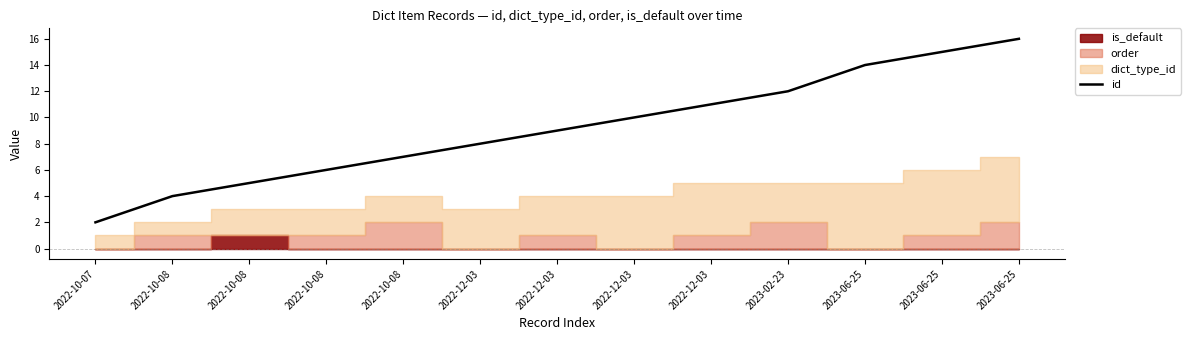

True or false: there are more than 2 points higher than both neighbors.

False